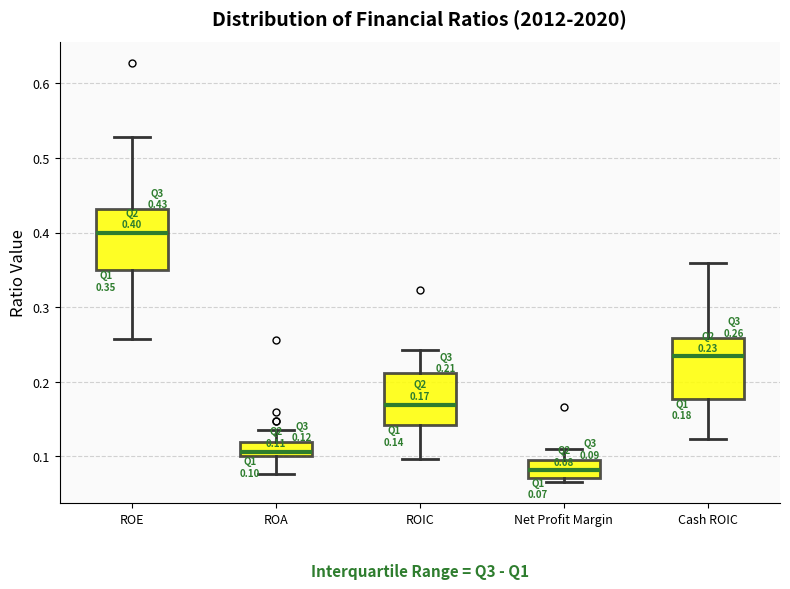

Which box's median line is the lowest?

Net Profit Margin